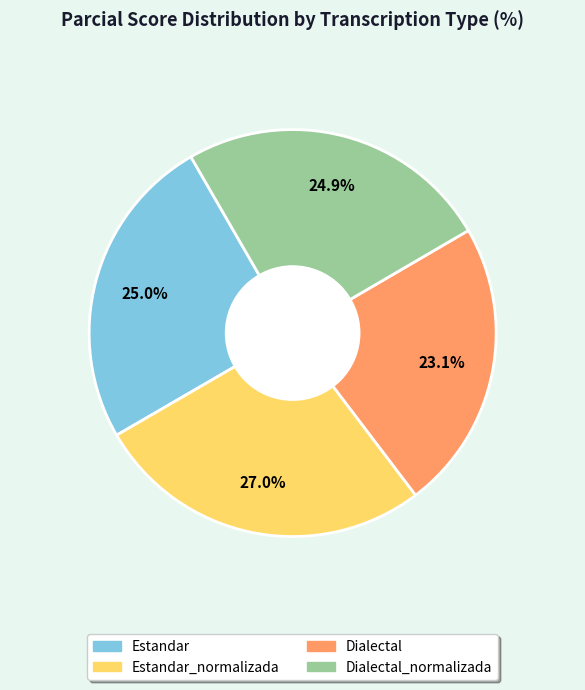

How many slices are in this pie chart?

4